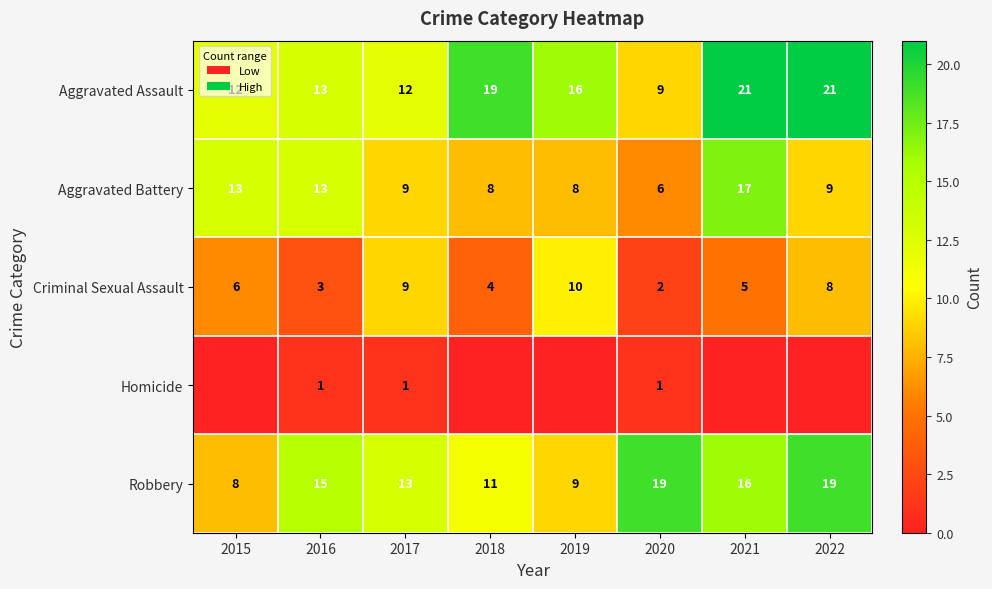

Count the Robbery values in the range 11 to 19.

6